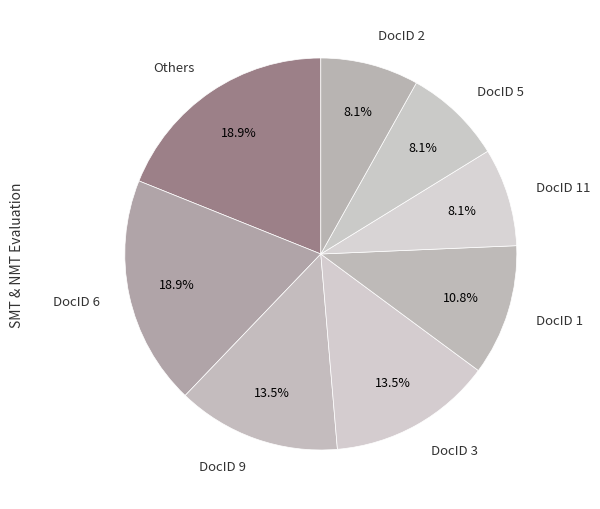

To the nearest percent, what is the difference between the DocID 5 and DocID 2 slice percentages?

0%